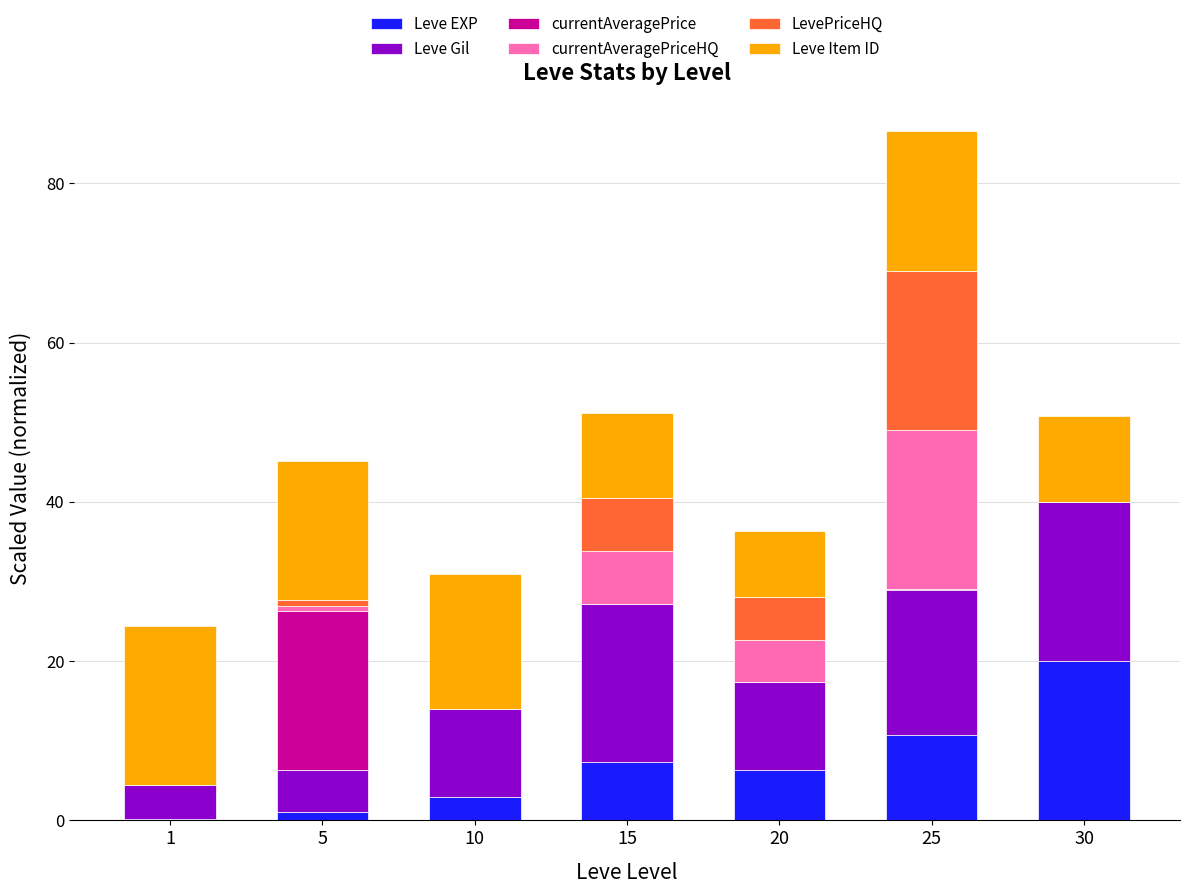

At which category is the sum across all series the highest?

25